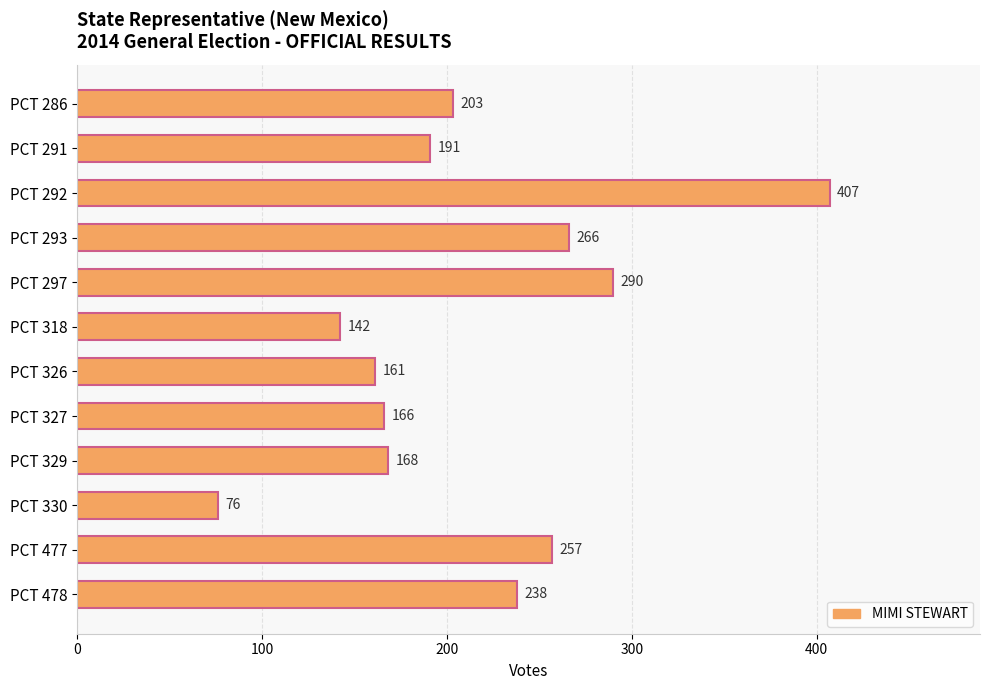

Rank the categories by value from lowest to highest.

PCT 330, PCT 318, PCT 326, PCT 327, PCT 329, PCT 291, PCT 286, PCT 478, PCT 477, PCT 293, PCT 297, PCT 292